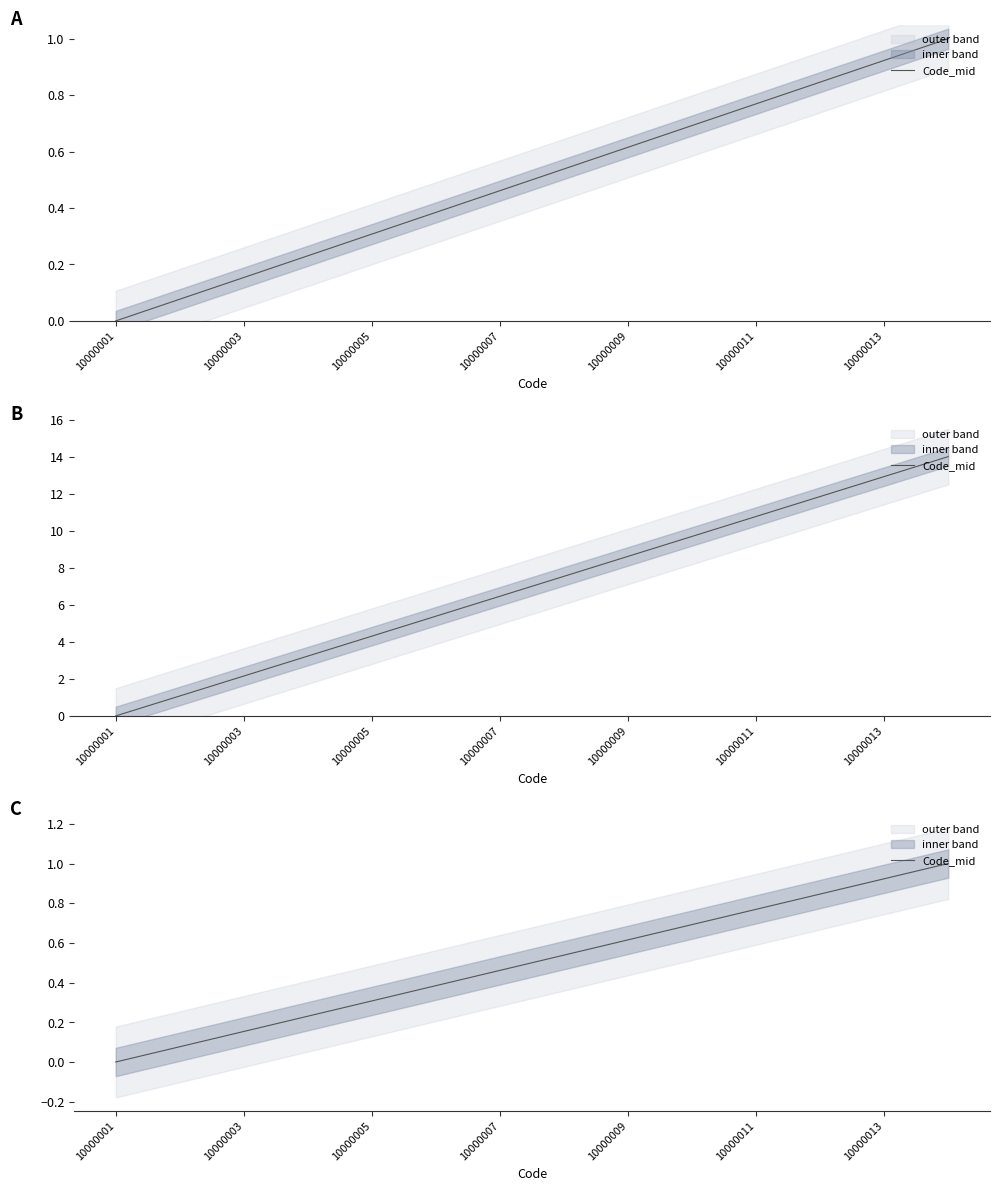

At which label is the value closest to 0?

10000001